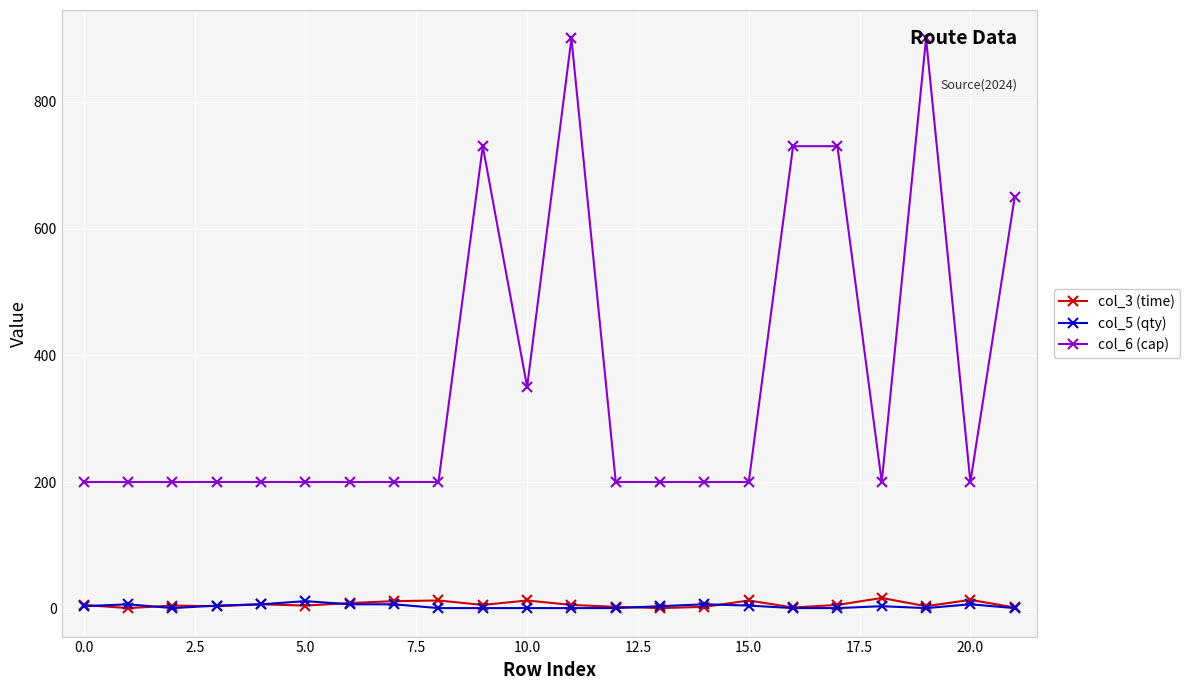

What is the difference between the maximum and minimum values in the col_6 (cap) series?

700